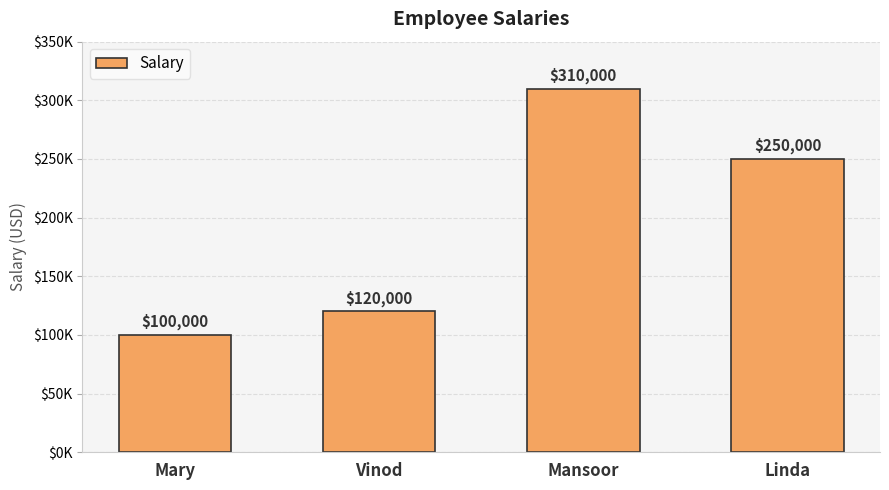

The chart shows a value of 169669 at Linda. True or false?

False